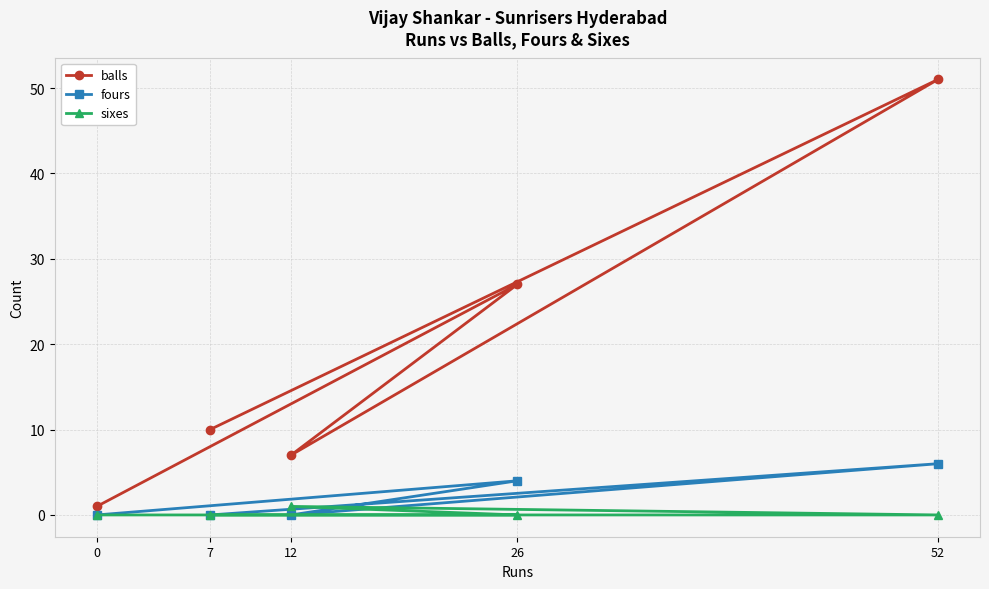

Reading left to right, list all the values displayed in this chart.

balls: 0=1	7=10	12=7	26=27	52=51
fours: 0=0	7=0	12=0	26=4	52=6
sixes: 0=0	7=0	12=1	26=0	52=0